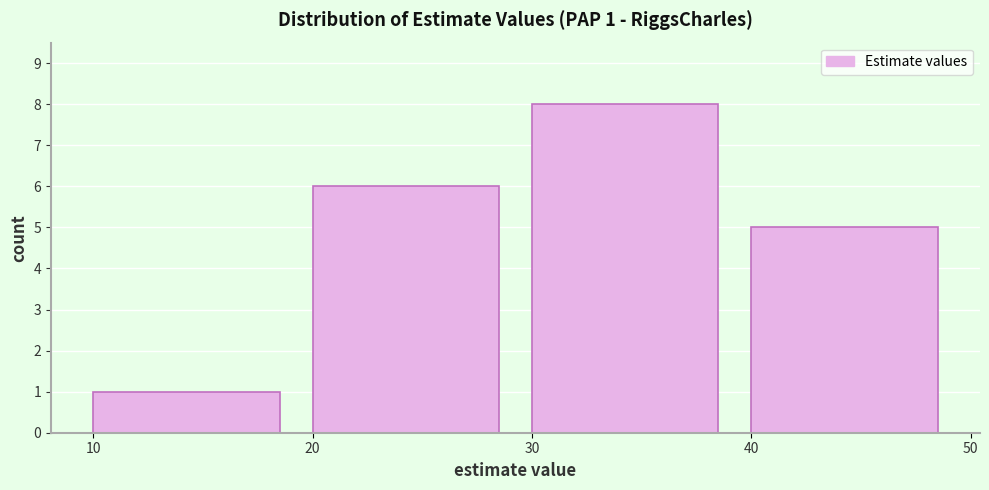

Over which range of the x-axis is the bar tallest?

30 to 40